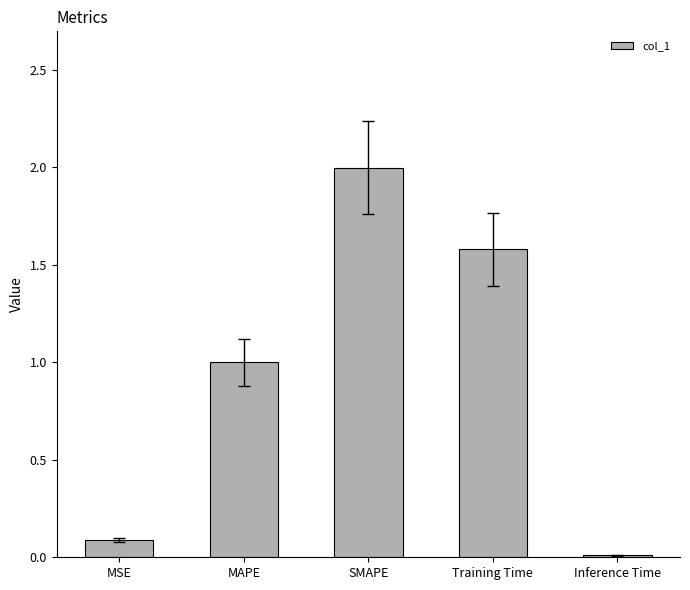

True or false: the data shows 2.5 at Training Time.

False